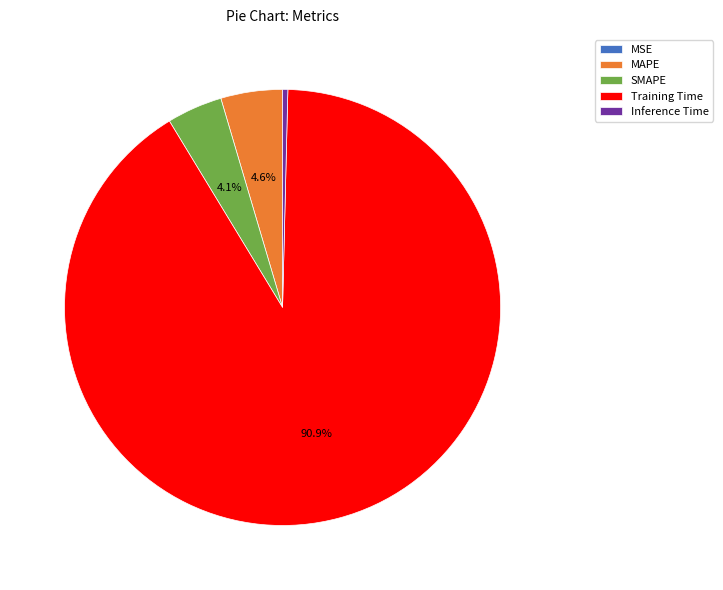

Which has a higher value, Inference Time or MAPE?

MAPE